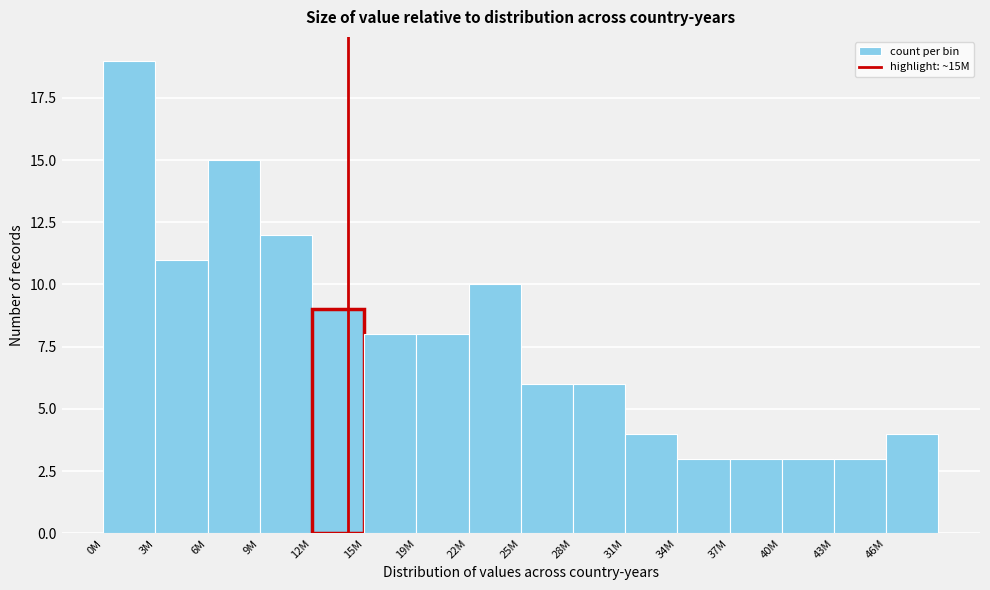

Reading left to right, list all the values displayed in this chart.

19	11	15	12	9	8	8	10	6	6	4	3	3	3	3	4